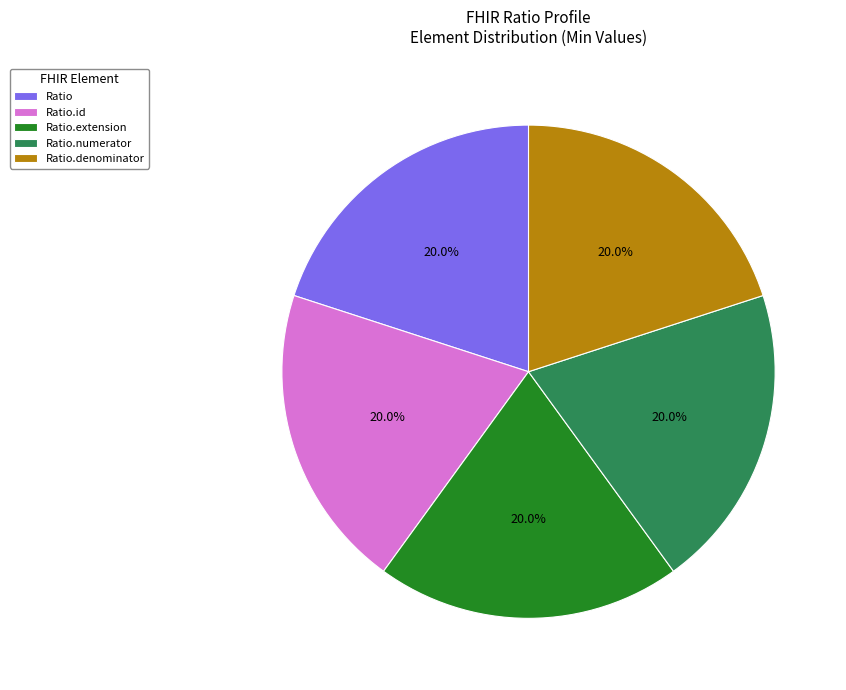

Is there any slice that represents more than half of the pie?

No